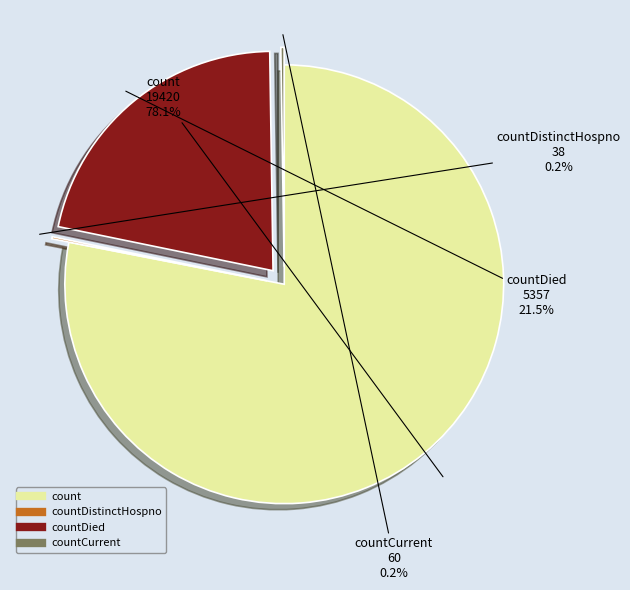

To the nearest percent, what is the difference between the largest and smallest slice percentages?

78%